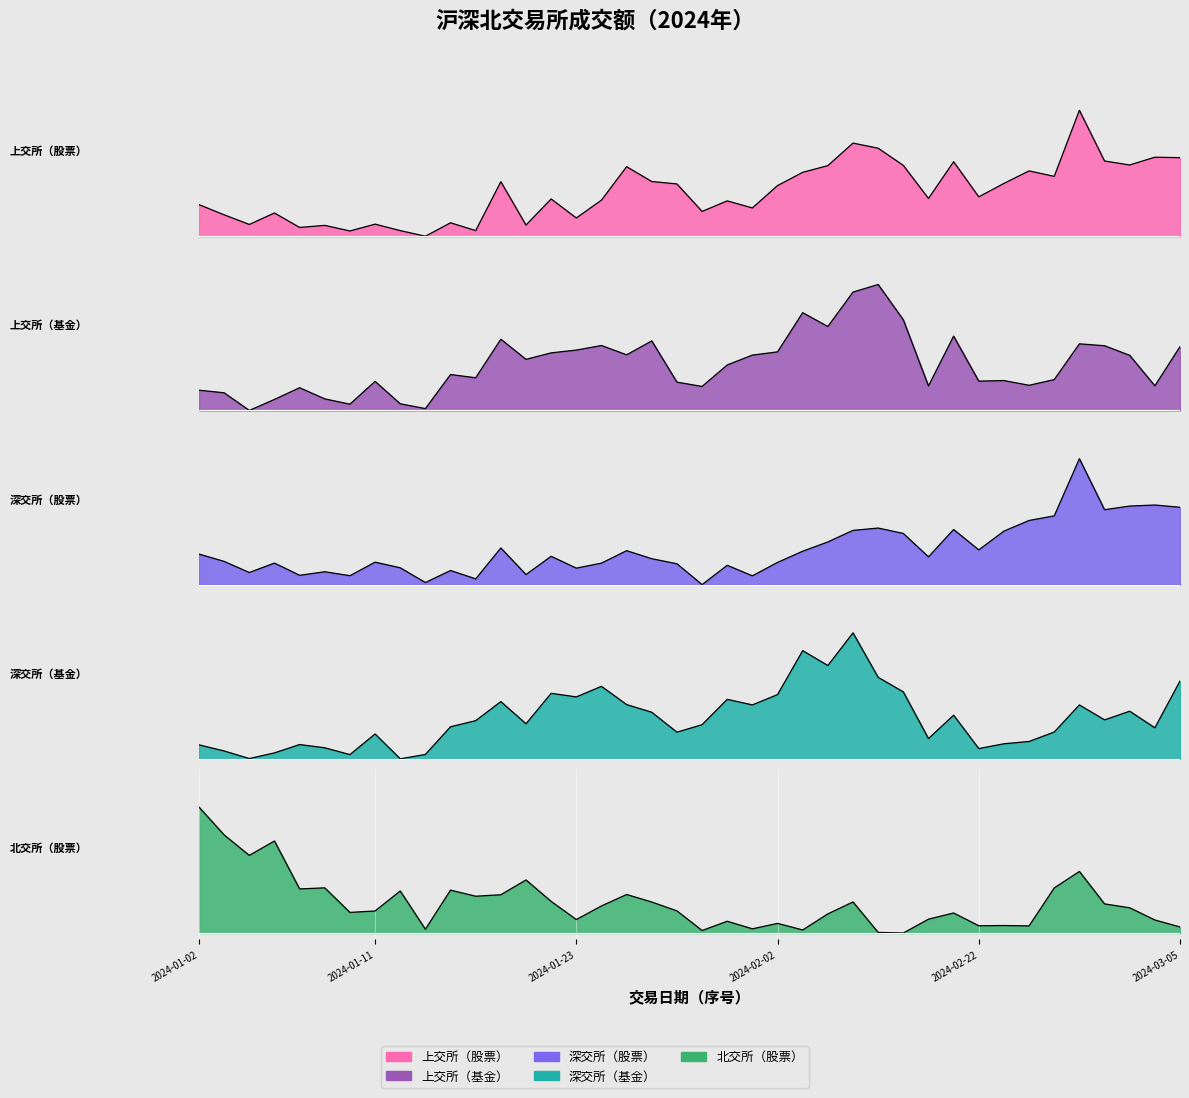

What is the highest value of the 深交所（基金） series?

1.0